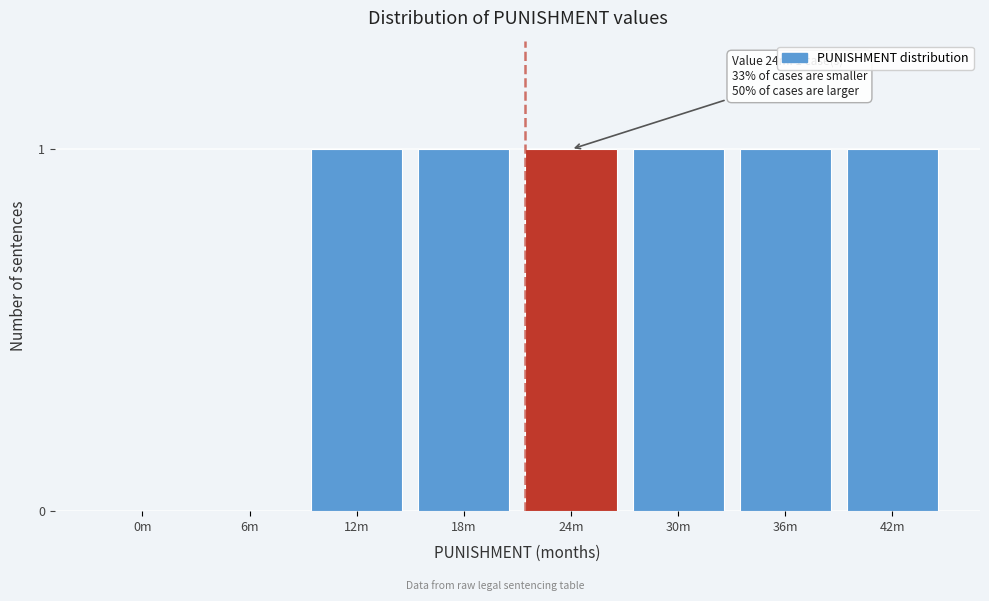

Reading left to right, transcribe all the data shown in this chart.

0m=0	6m=0	12m=1	18m=1	24m=1	30m=1	36m=1	42m=1